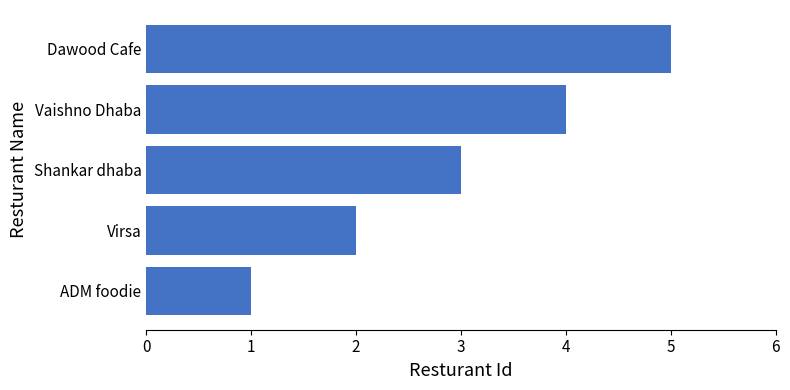

What is the difference between the maximum and second lowest values?

3